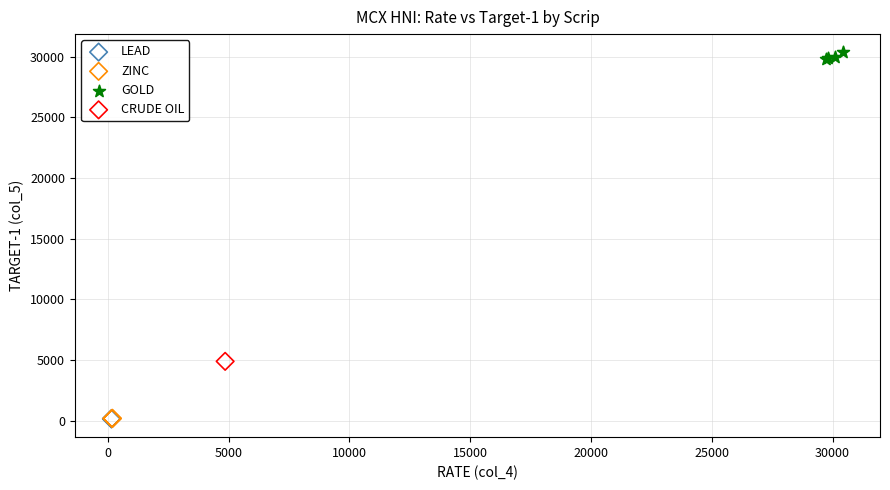

What are all the series names shown in the legend?

LEAD, ZINC, GOLD, CRUDE OIL